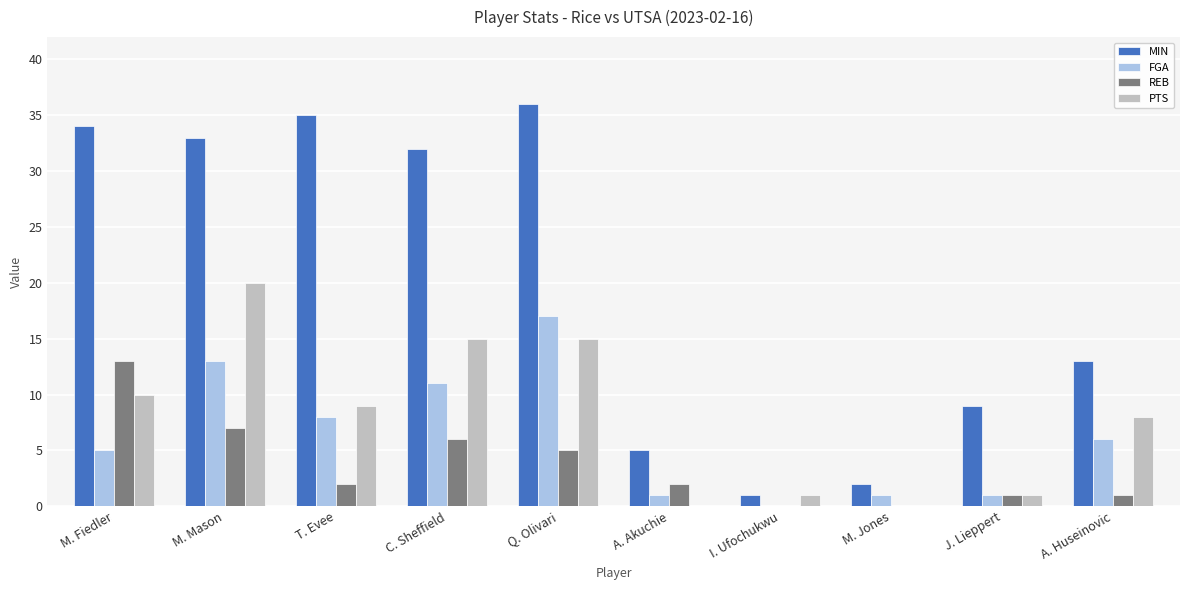

Is the value of MIN at A. Akuchie greater than the value of REB at M. Fiedler?

No